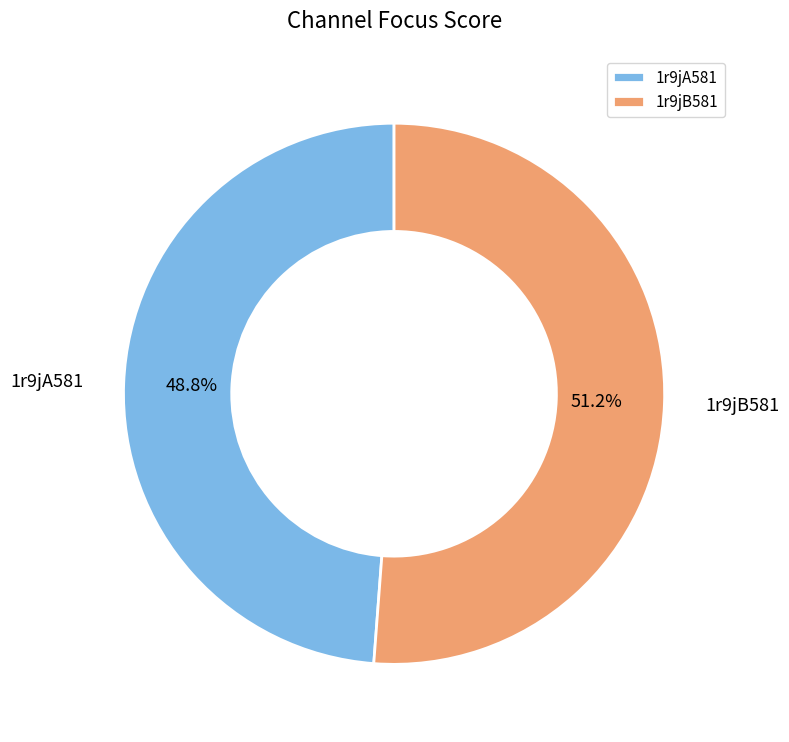

Is there any slice that represents more than half of the pie?

Yes